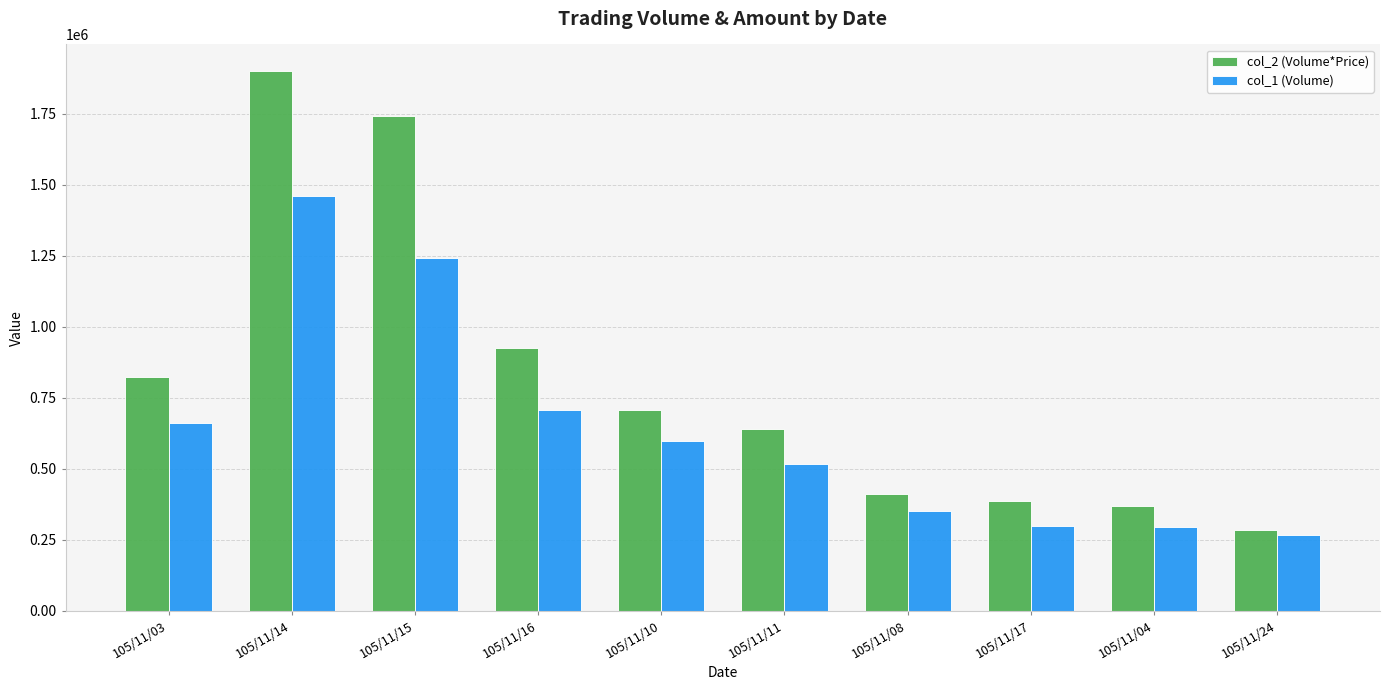

Which series has the largest total across all categories?

col_2 (Volume*Price)